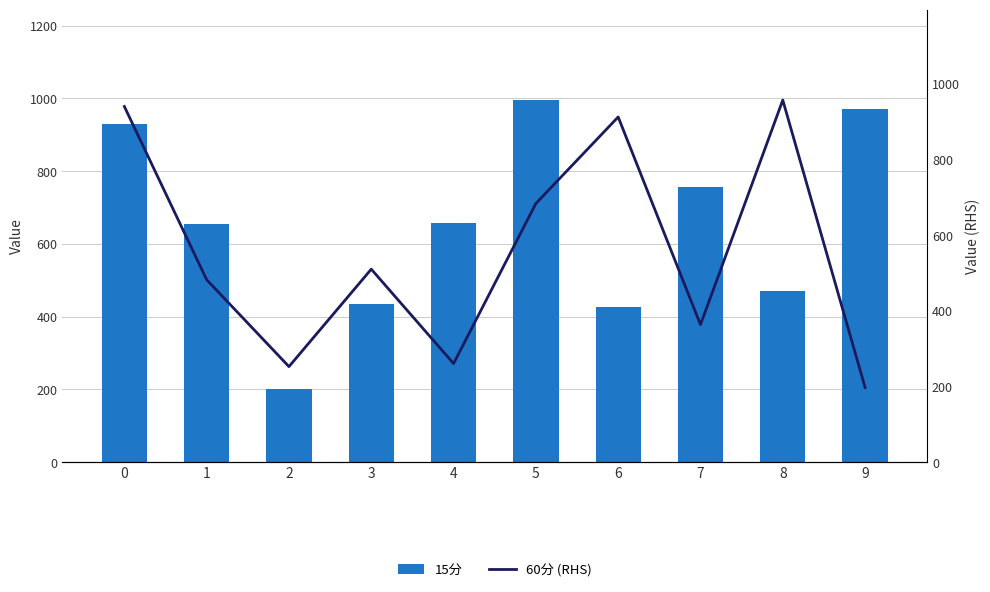

True or false: 60分 (RHS) has a value of 197.3 at 9.

True